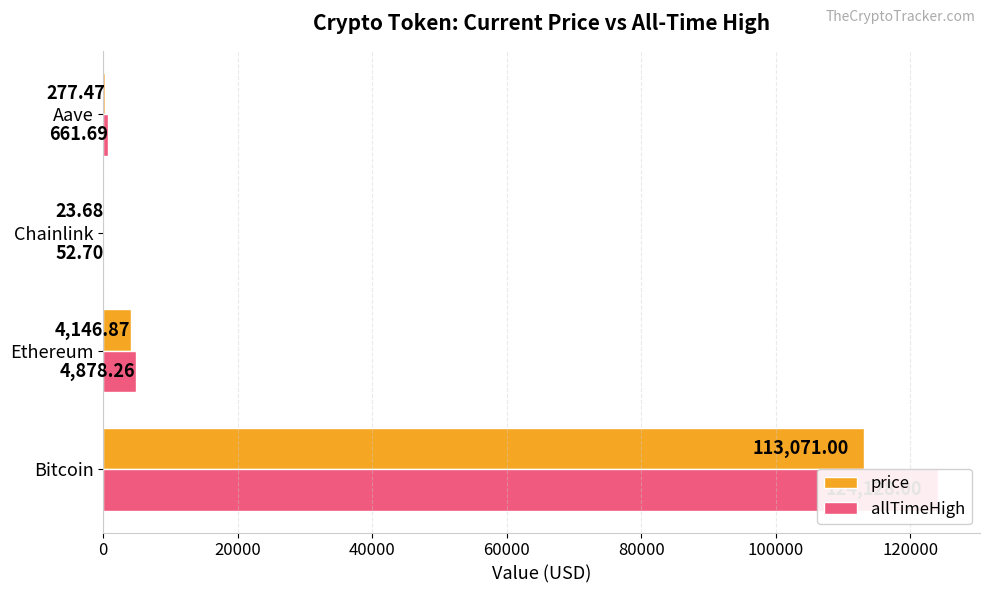

What is the average value of the price series?

29379.8